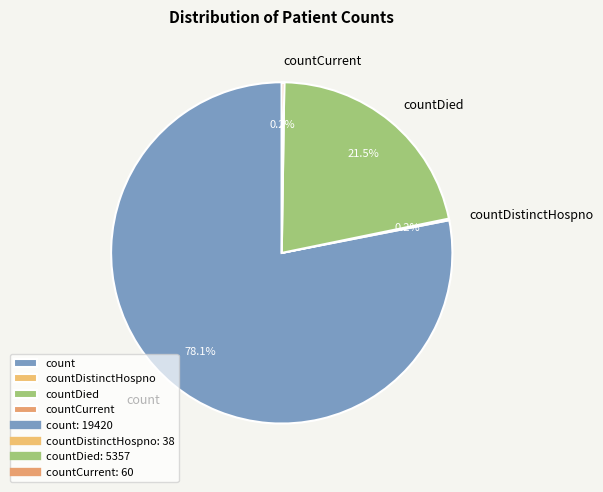

Which has a higher value, count or countDied?

count